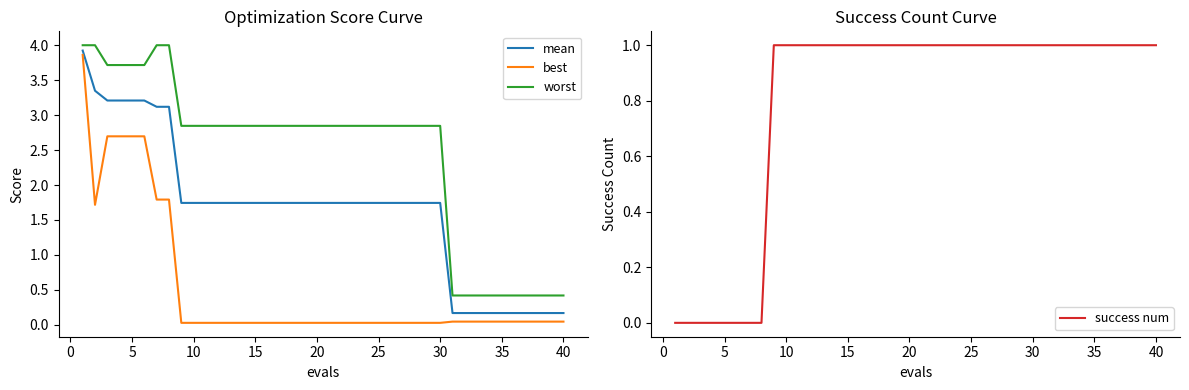

What is the maximum value for worst?

4.0